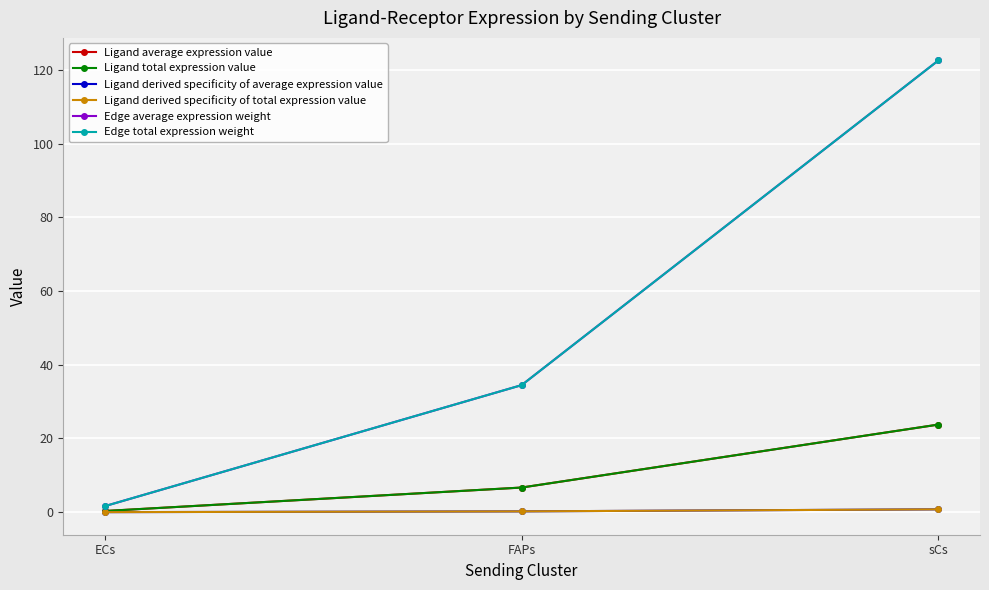

Does the chart have visible grid lines?

Yes